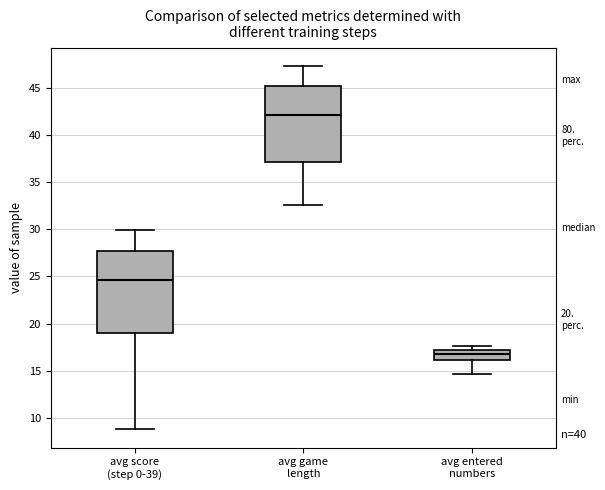

Where does the upper whisker of the box for avg score (step 0-39) end on the y-axis? The values are not printed on the chart, so give them approximately, as read against the axis.

30.0